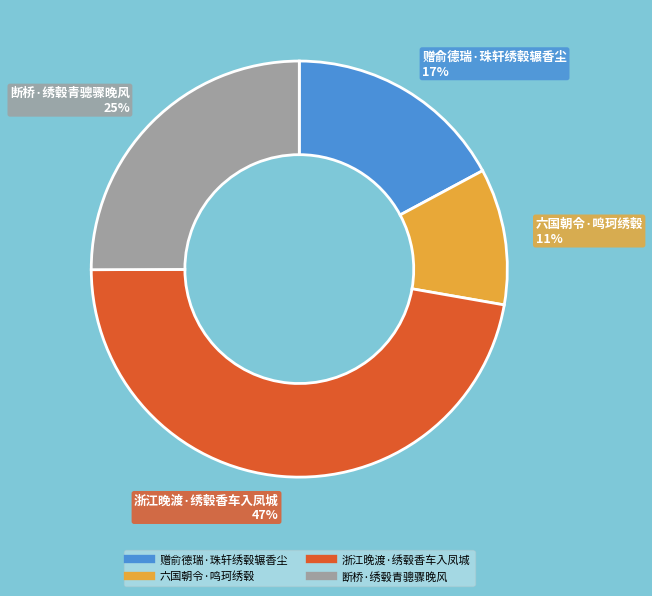

How many segments does this pie chart have?

4